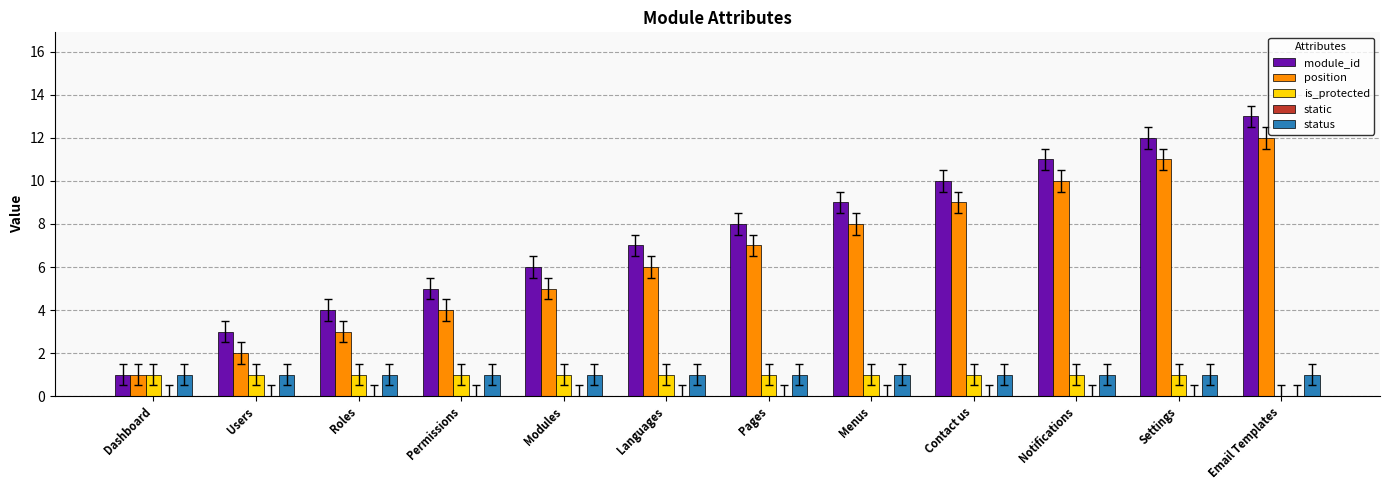

What is the maximum value shown in the chart?

13